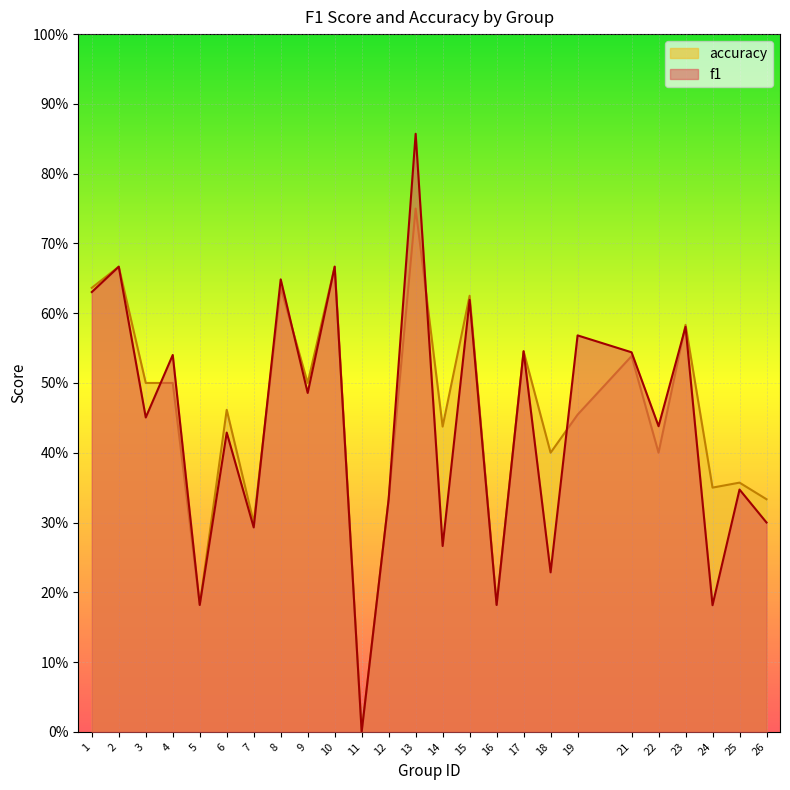

After their last crossing, which series has the higher values: accuracy or f1?

accuracy